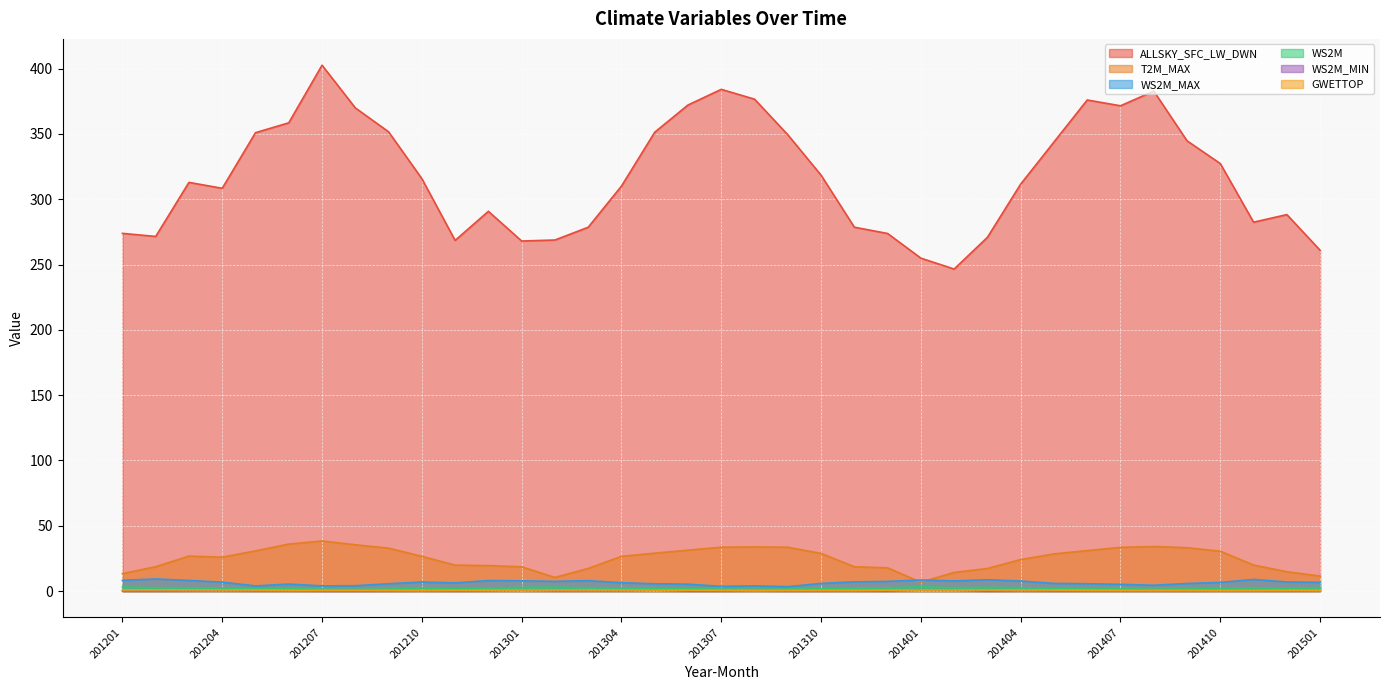

What are all the series names shown in the legend?

ALLSKY_SFC_LW_DWN, T2M_MAX, WS2M_MAX, WS2M, WS2M_MIN, GWETTOP